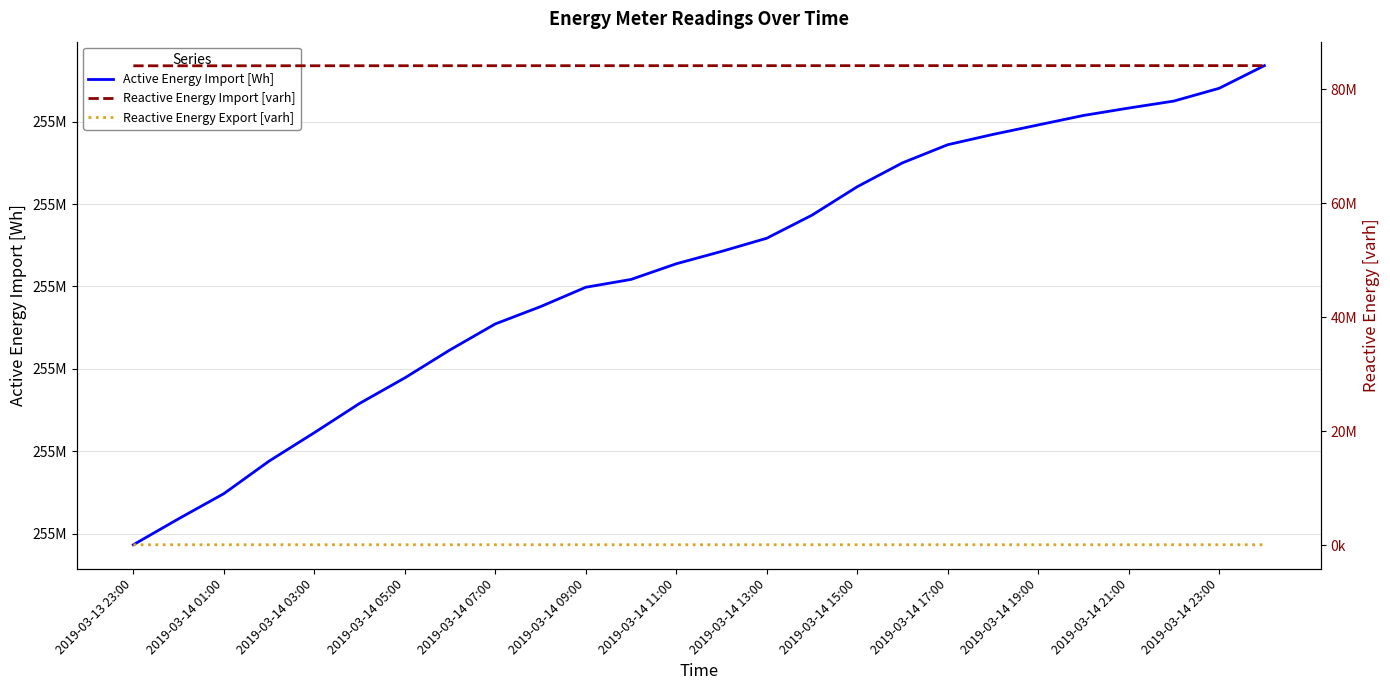

At which category does the chart reach its minimum across all series?

2019-03-13 23:00